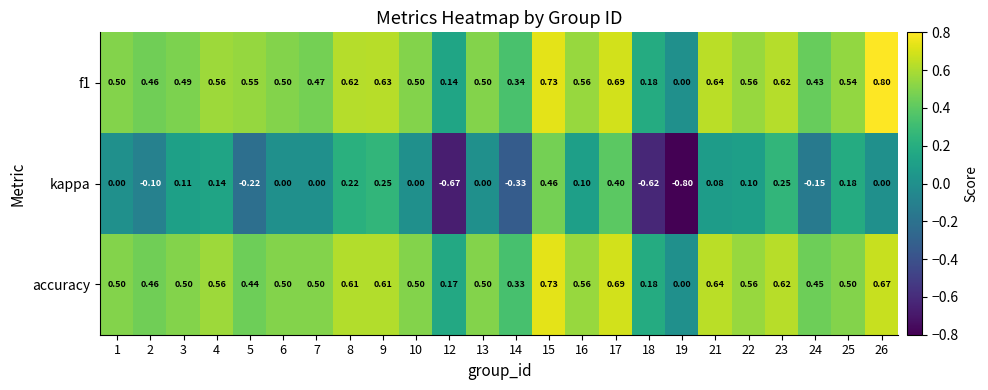

Which series changed the most between 2 and 16?

kappa